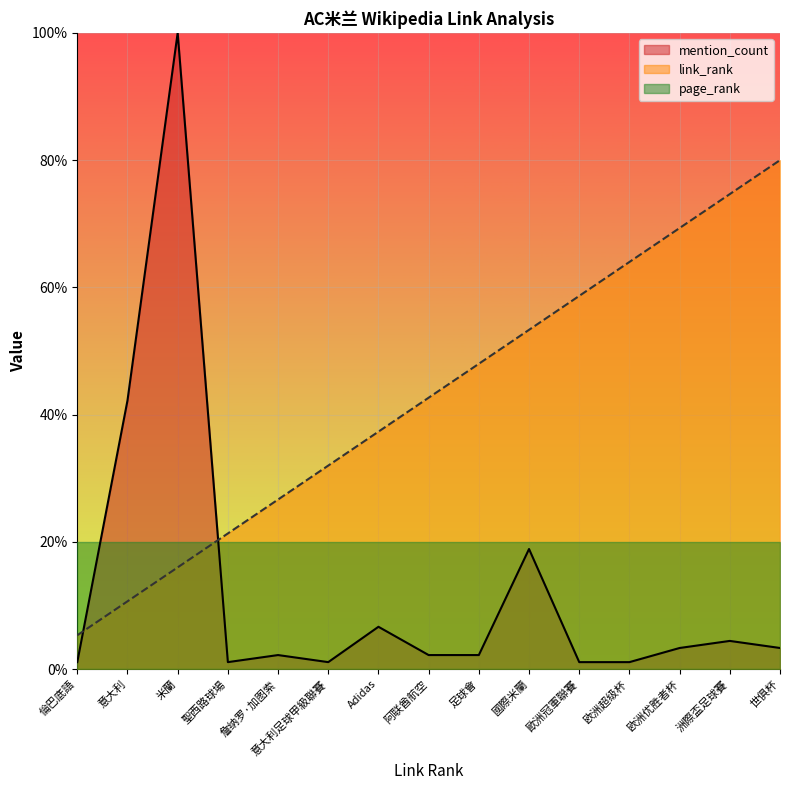

At which category is the sum across all series the highest?

米蘭